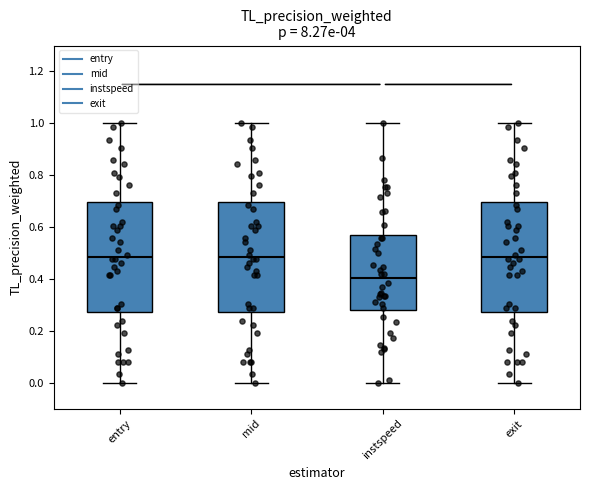

Reading left to right, transcribe this box plot: for each box, give where its median line is, the range the box spans, and where its two whiskers end, as read against the y-axis. The values are not printed on the chart, so give them approximately, as read against the axis.

entry: median 0.48, box 0.28 to 0.70, whiskers 0.00 to 1.00
mid: median 0.48, box 0.28 to 0.70, whiskers 0.00 to 1.00
instspeed: median 0.40, box 0.28 to 0.58, whiskers 0.00 to 1.00
exit: median 0.48, box 0.28 to 0.70, whiskers 0.00 to 1.00